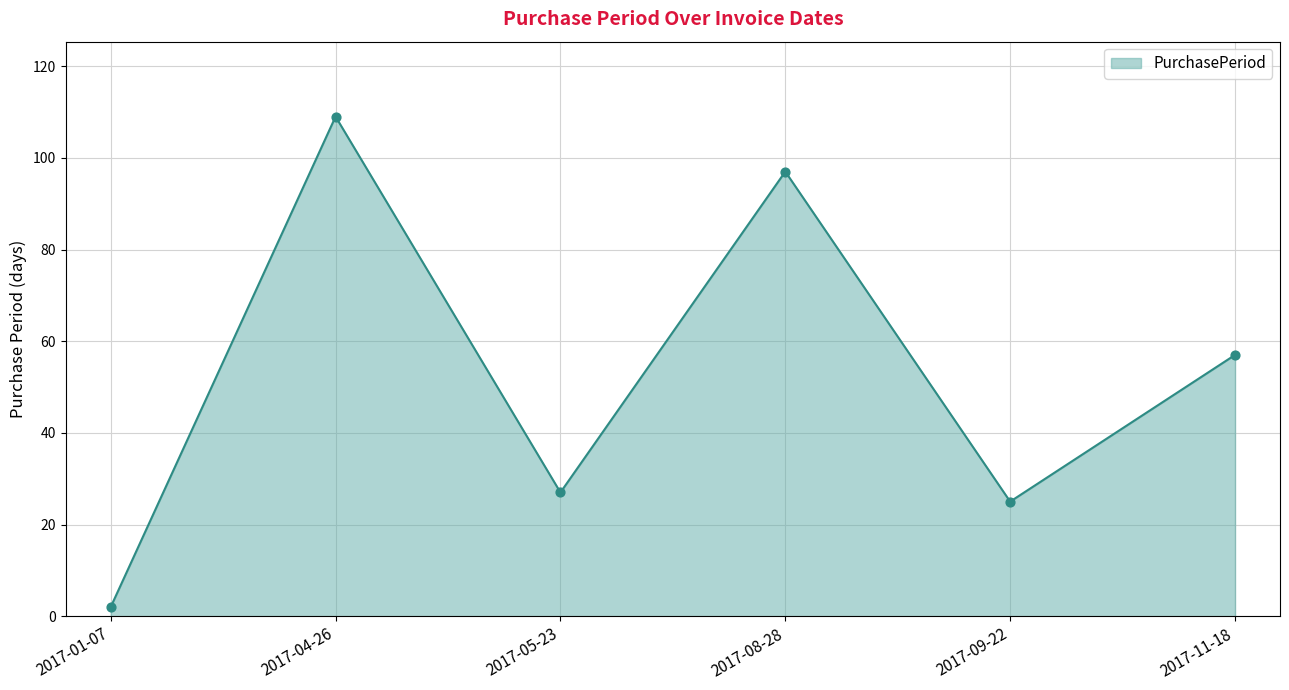

Approximately how many times larger is the value at 2017-11-18 compared to 2017-09-22?

2.3